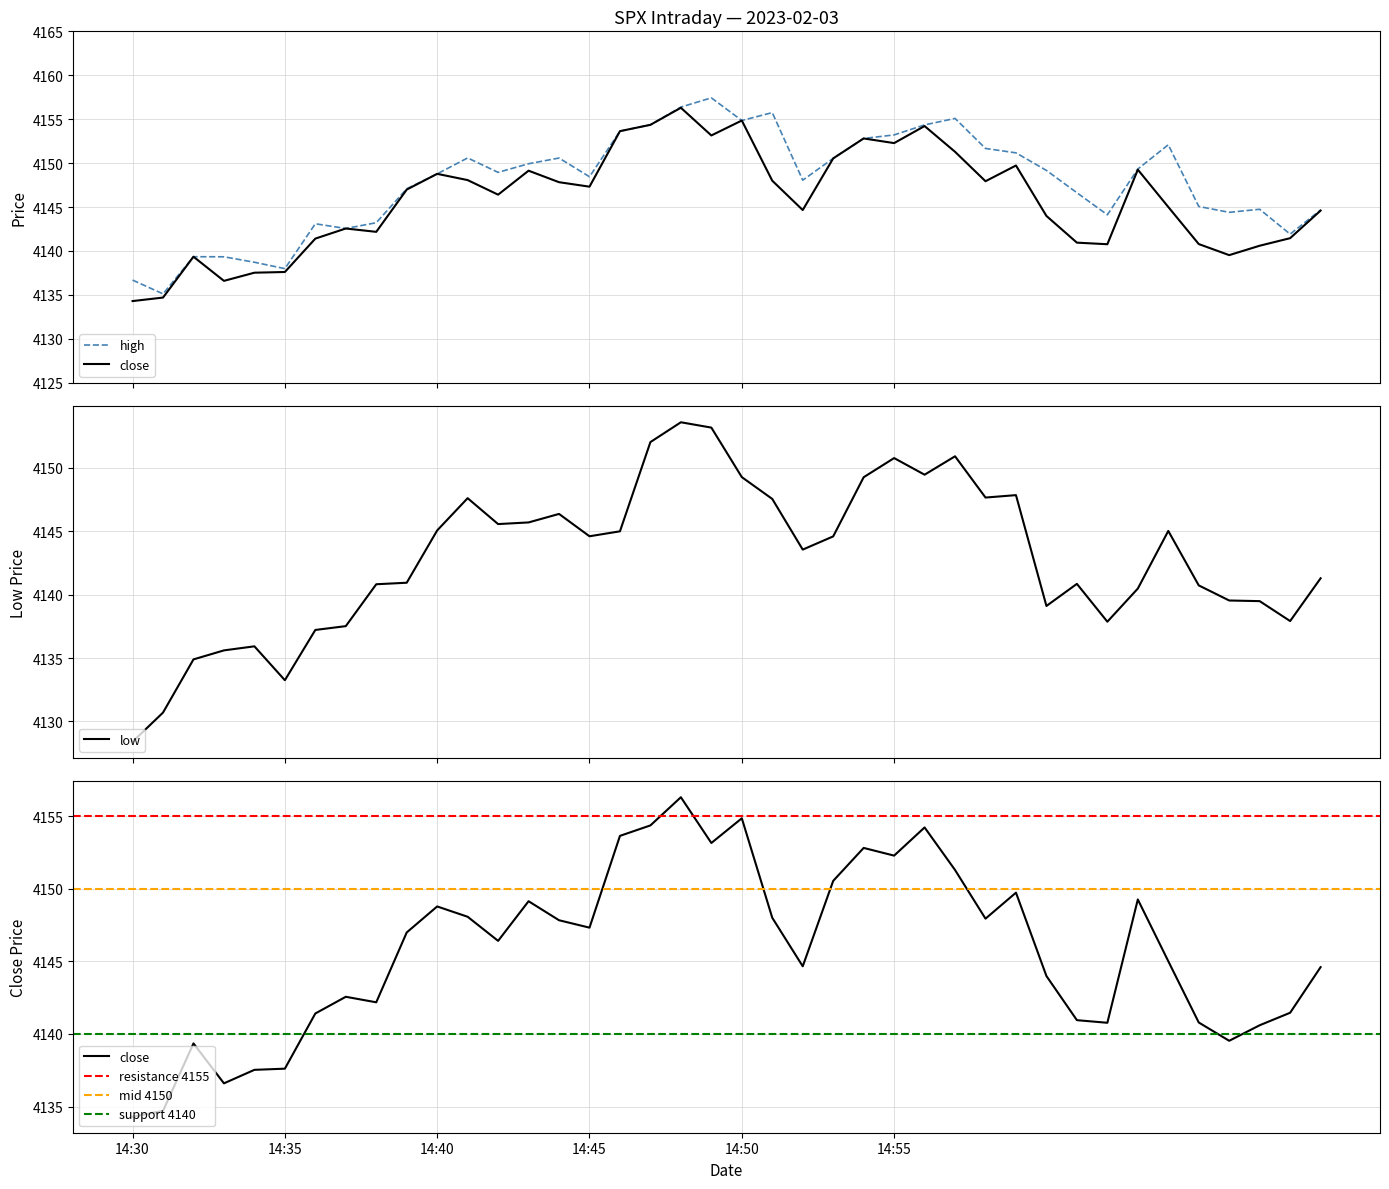

What is the minimum value for low?

4128.4